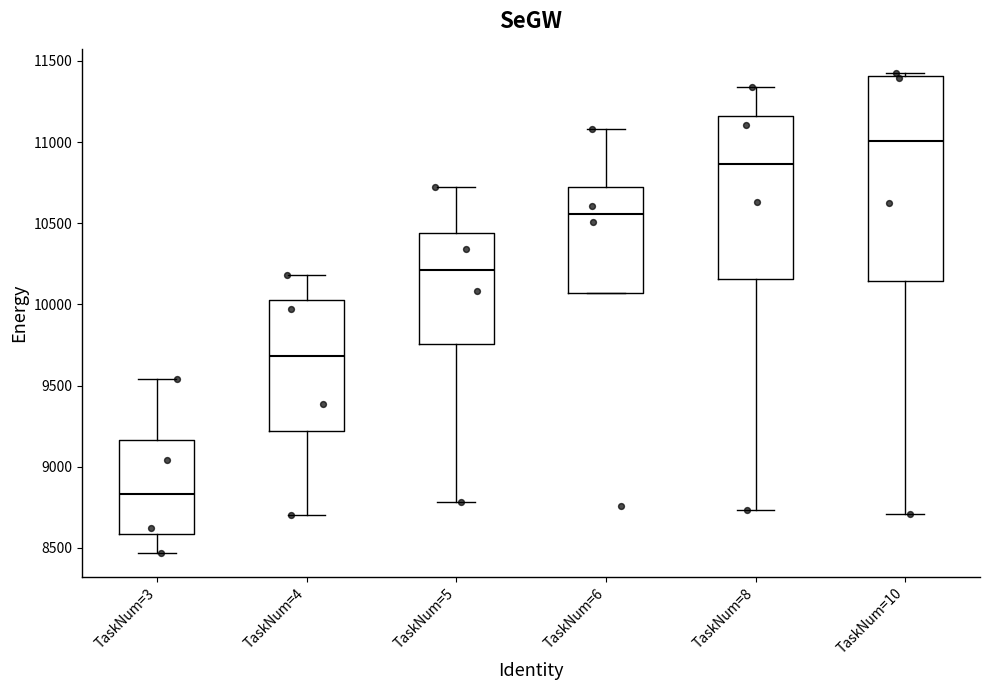

Which box has the highest median line?

TaskNum=10